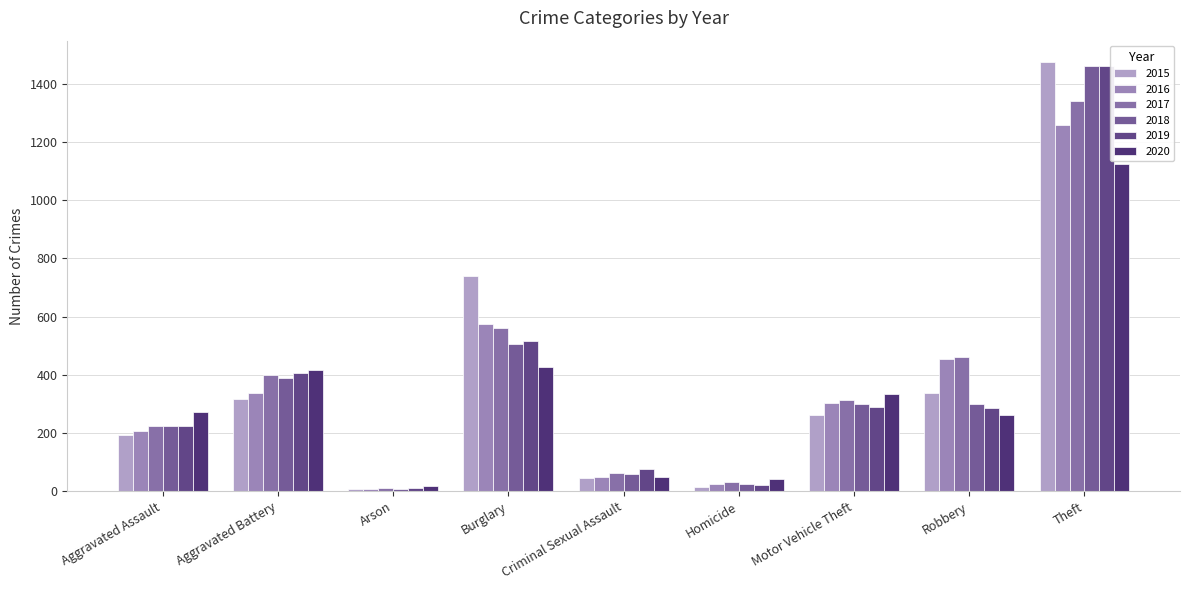

What is the average value of the 2017 series?

378